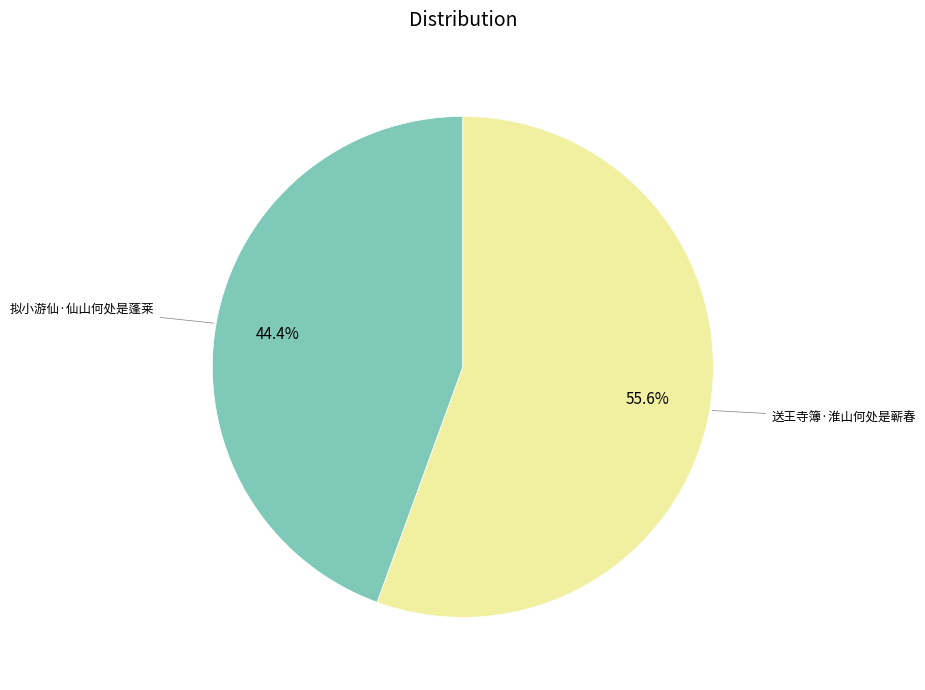

Is there any slice that represents more than half of the pie?

Yes